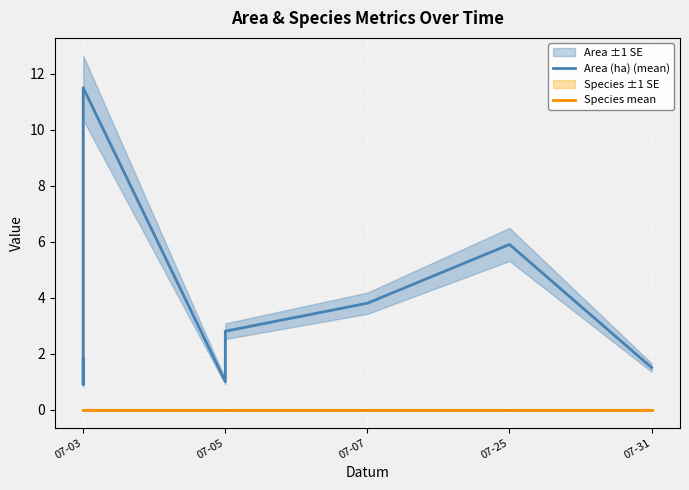

Reading left to right, extract all data points from this chart.

Area (ha) (mean): 1.8	0.9	11.5	1.0	2.8	3.8	5.9	1.5
Species mean: 0.0	0.0	0.0	0.0	0.0	0.0	0.0	0.0